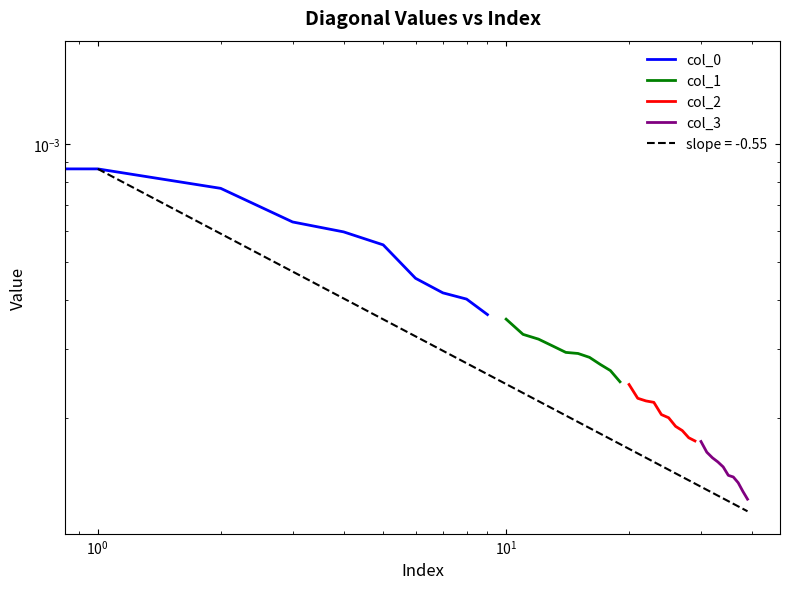

What are all the series names shown in the legend?

col_0, col_1, col_2, col_3